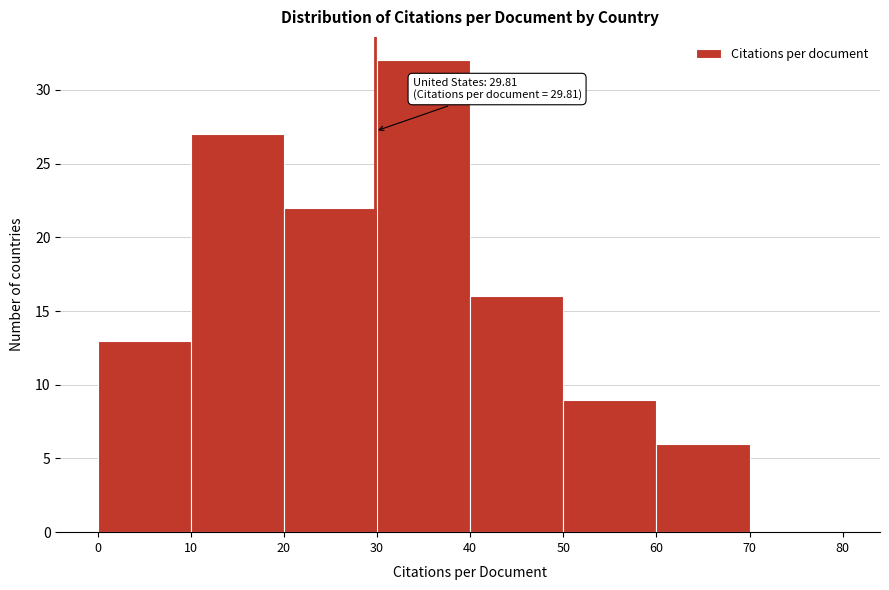

Which range on the x-axis has the tallest bar?

30 to 40